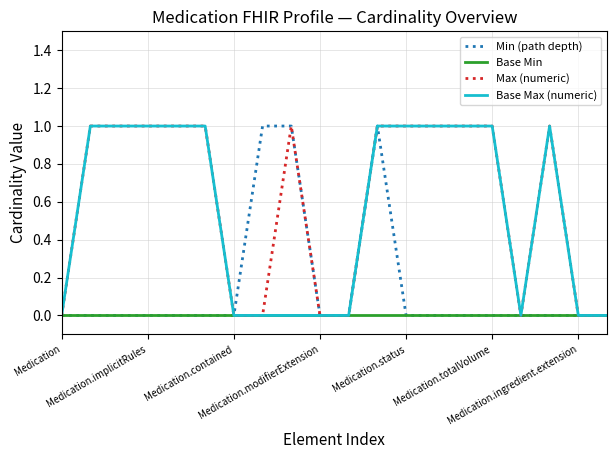

How many distinct data groups are displayed?

4